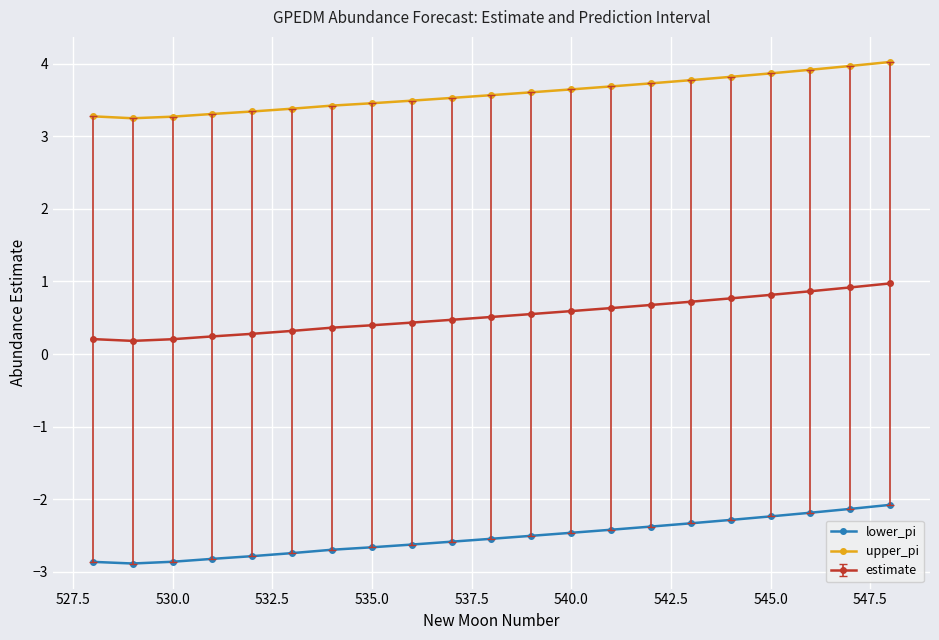

What is the value of the lower_pi point at the 21st from the left?

-2.1